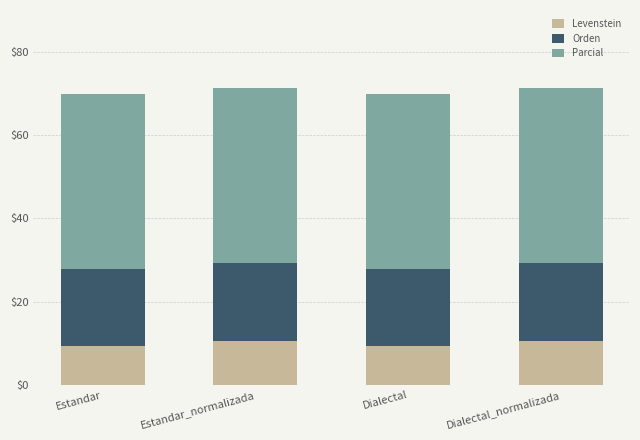

What is the total value across all series at Dialectal_normalizada?

71.3